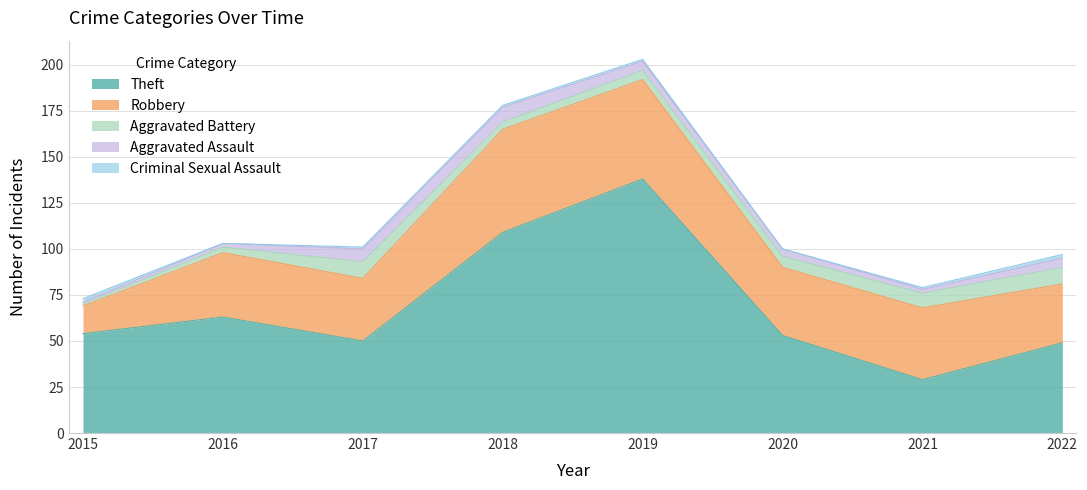

How many values in the Theft series are below 54?

4